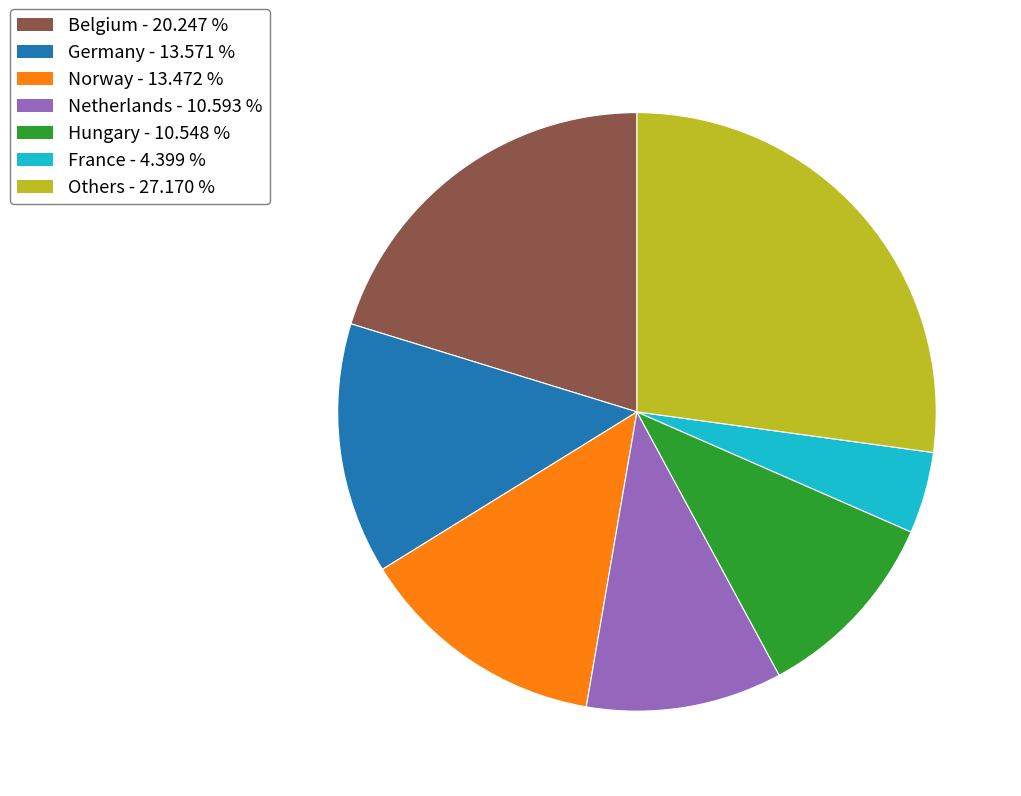

Is there any slice that represents more than half of the pie?

No